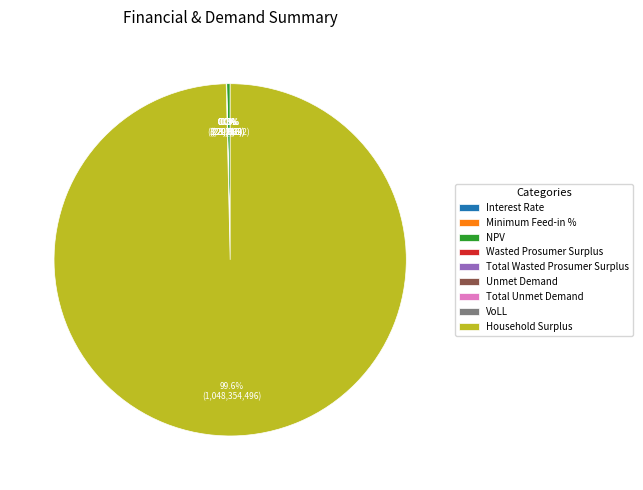

What is the largest slice in the pie chart?

Household Surplus